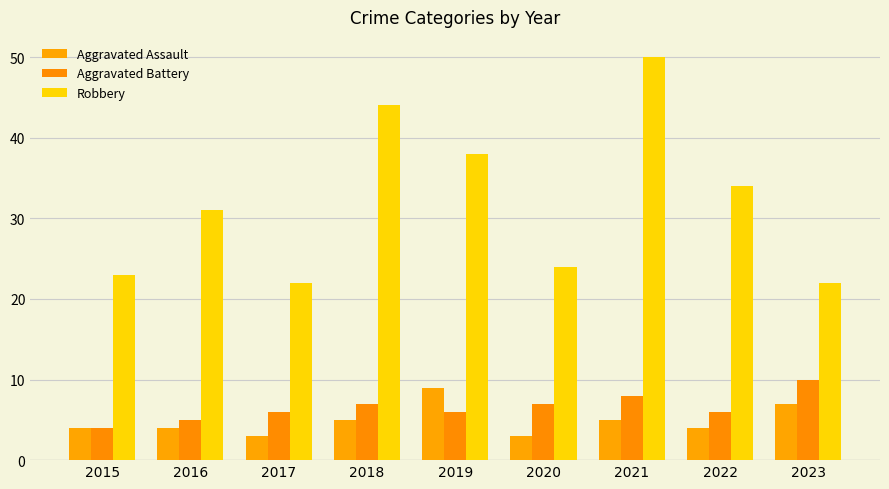

How many groups of bars are there?

9